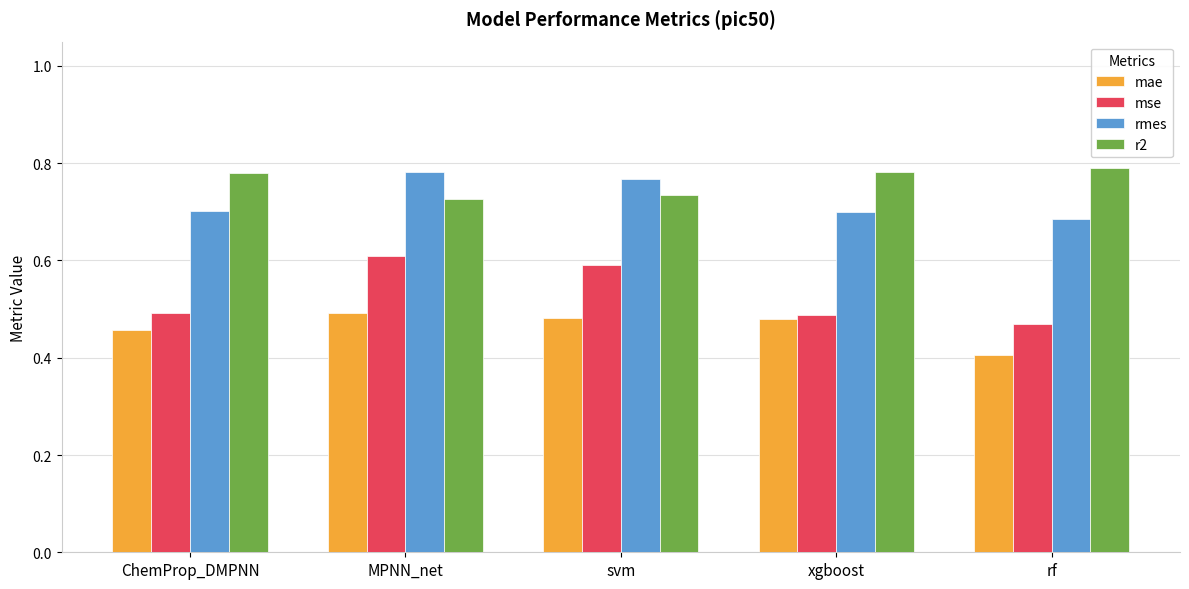

Which category has the highest value in the rmes series?

MPNN_net